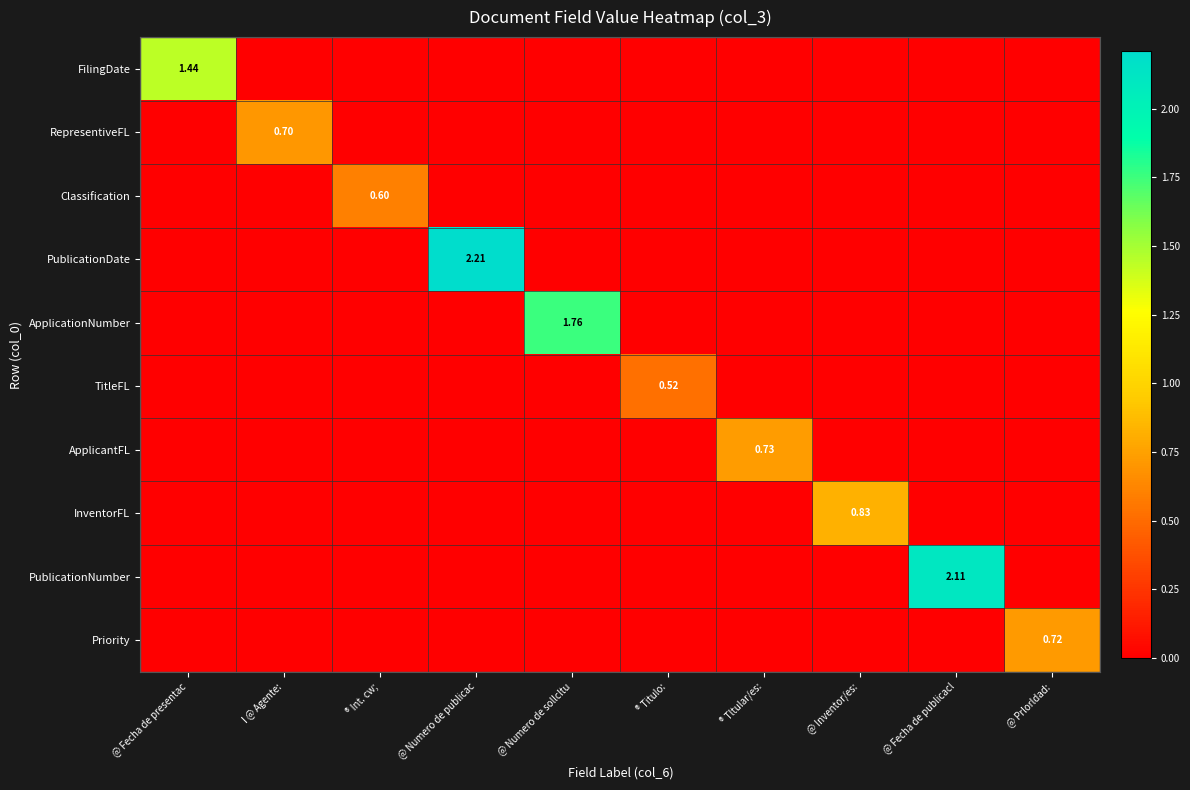

What is the sum of all ApplicationNumber values?

1.8